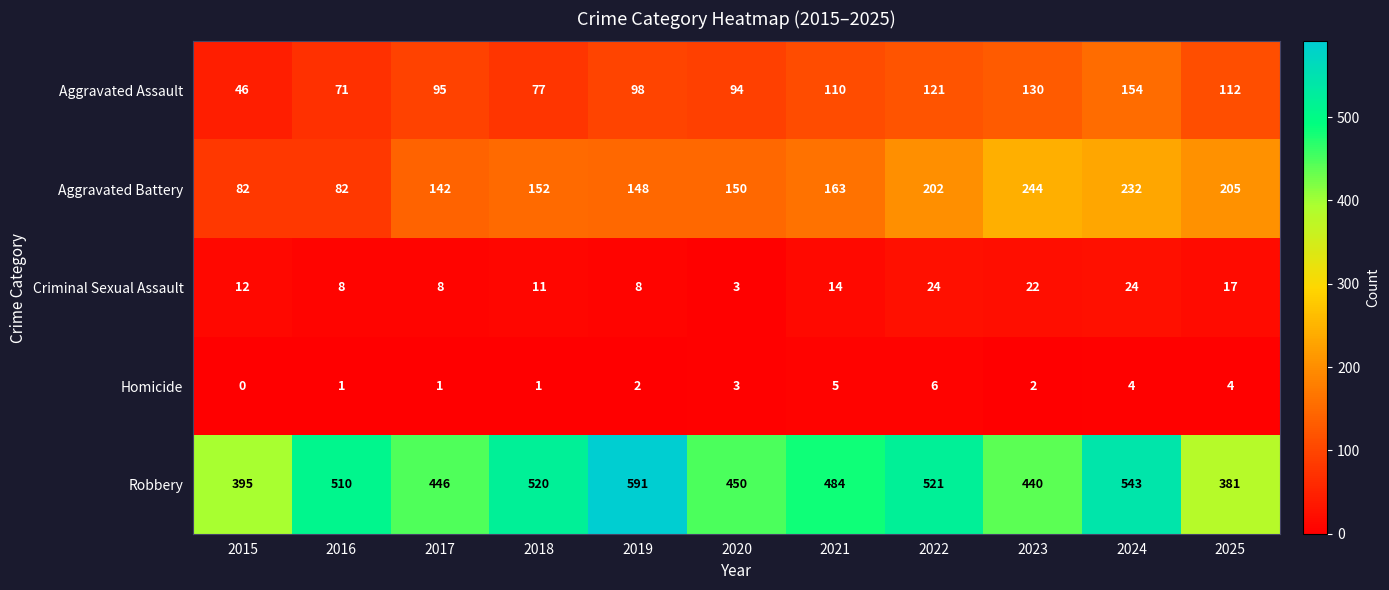

Which series changed the most between 2016 and 2018?

Aggravated Battery